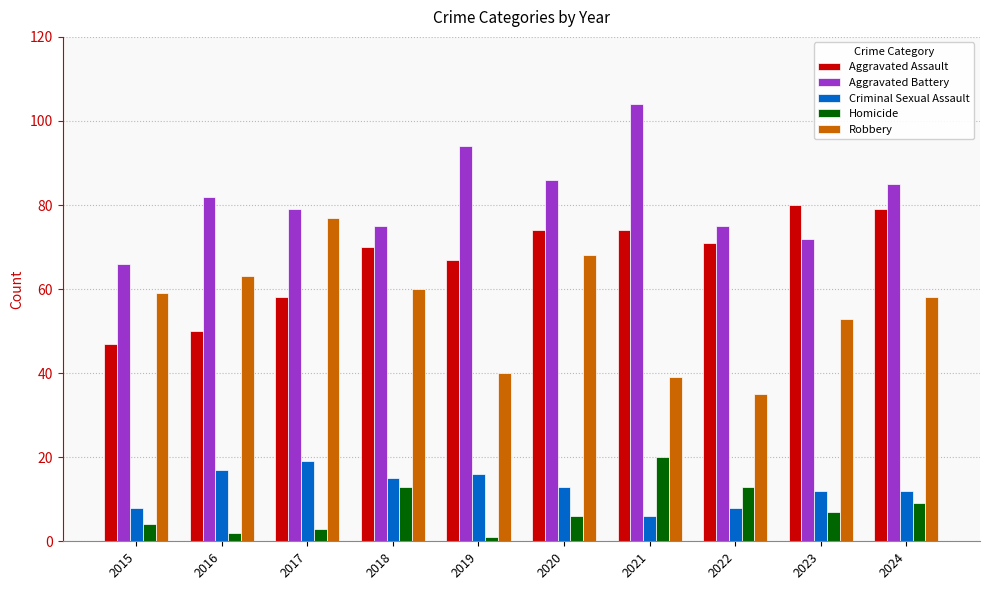

True or false: Aggravated Battery has a value of 114 at 2018.

False